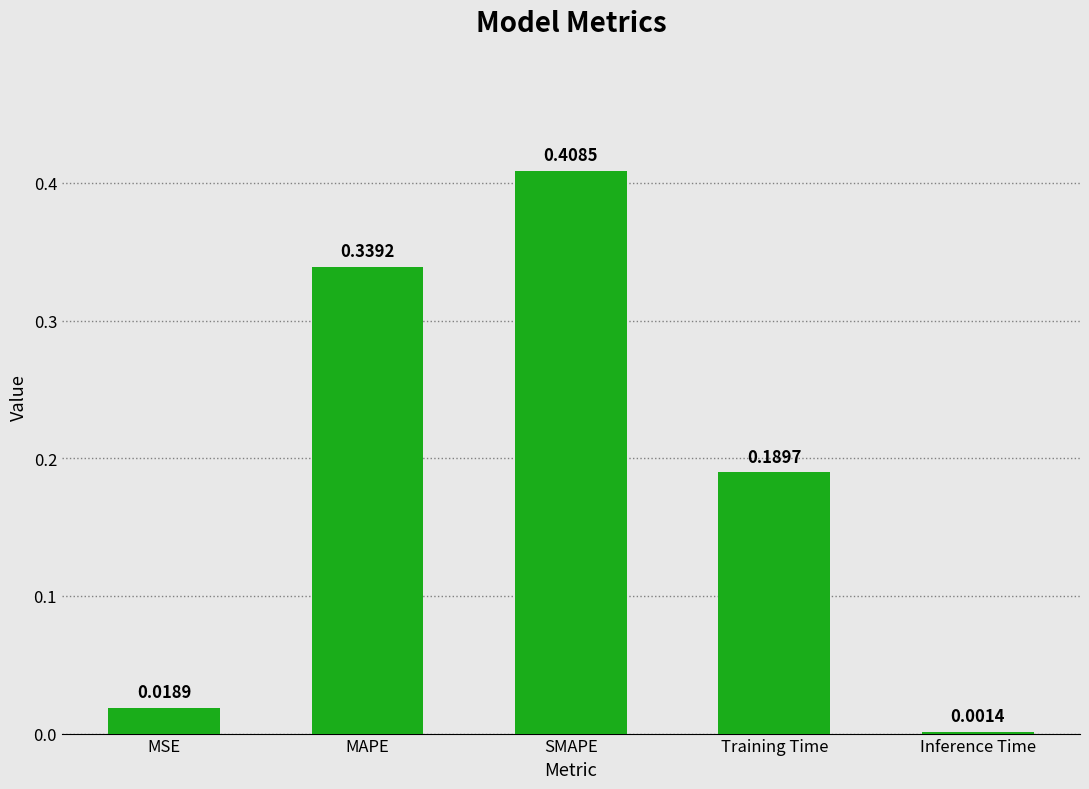

Which category has the highest value across all series?

SMAPE